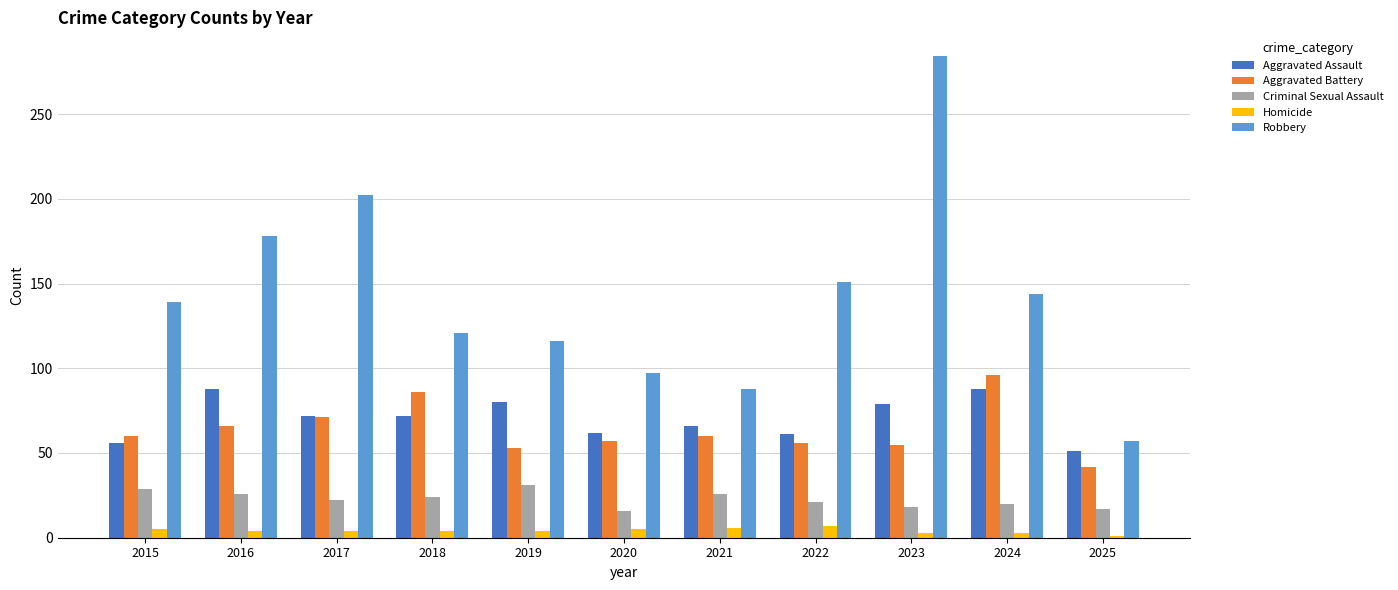

How many distinct data groups are displayed?

5